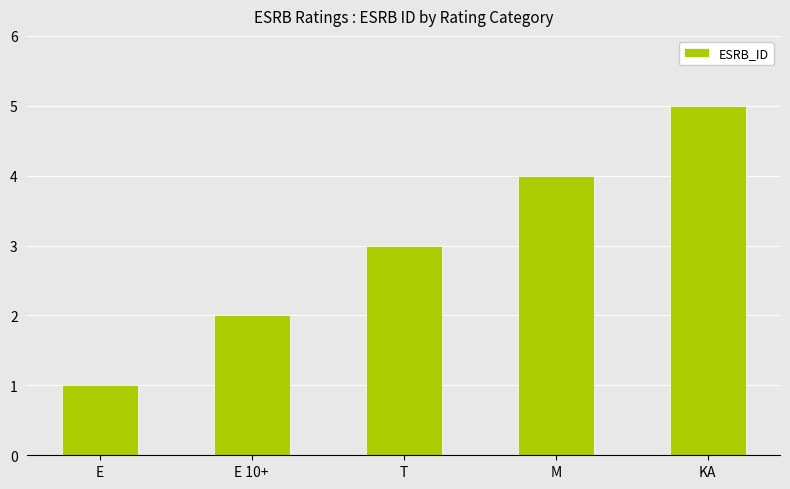

How many data points does each series have?

5